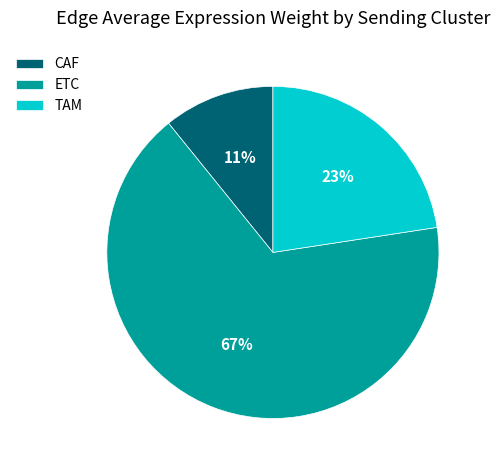

Is it true that TAM is 23% of the pie?

True